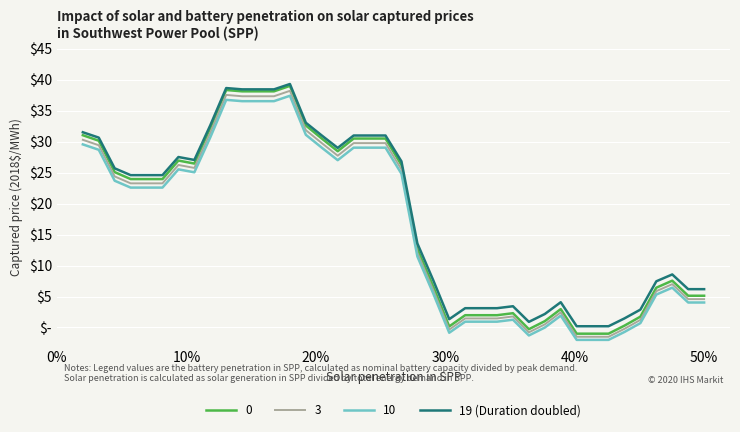

Is this an area chart (filled region under the line)?

No